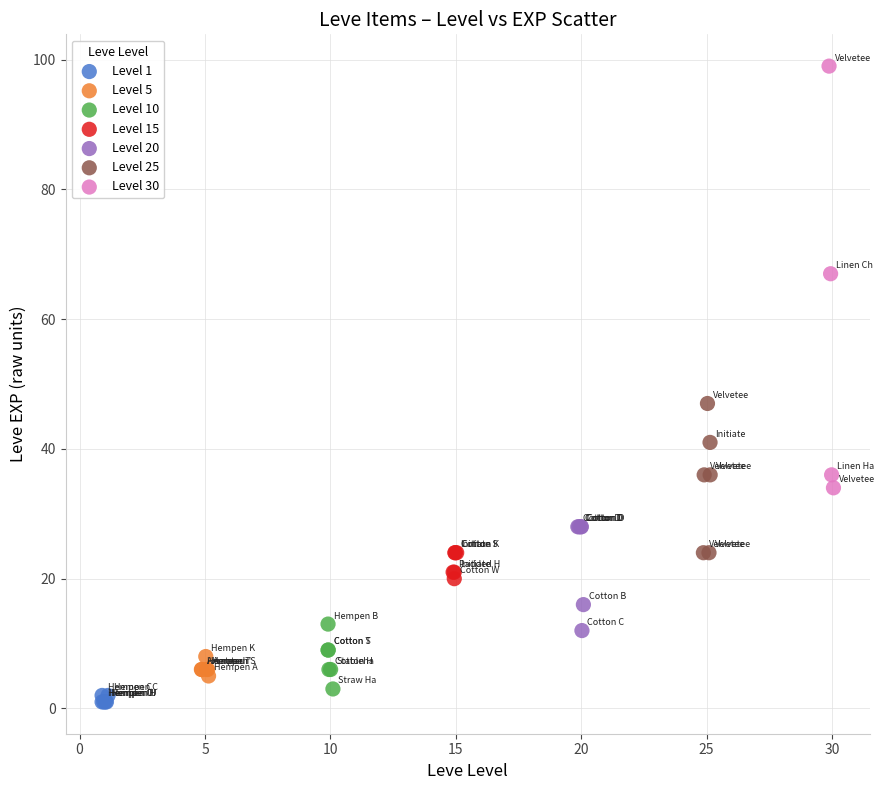

Which series reaches the maximum Y coordinate?

Level 30